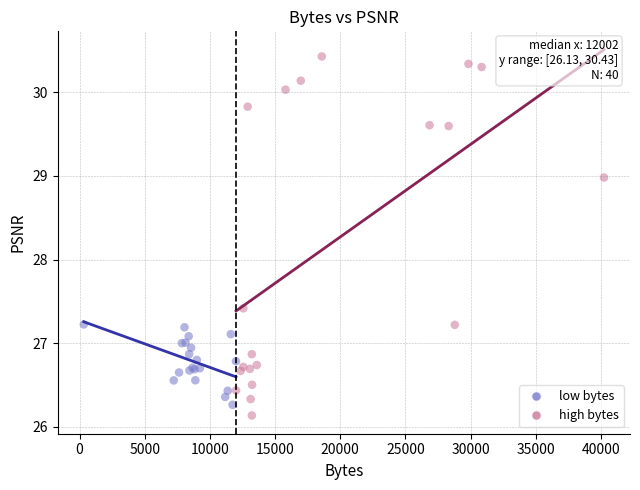

Which series has the largest Y range (max minus min)?

high bytes